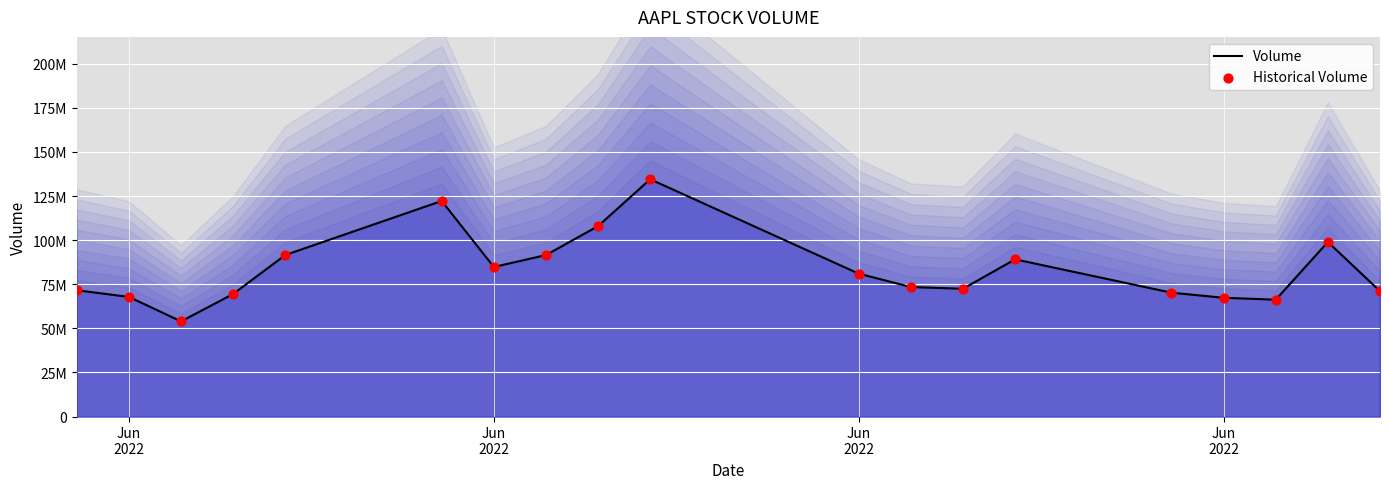

Is the value of Historical Volume at 15 greater than the value of Volume at 12?

No